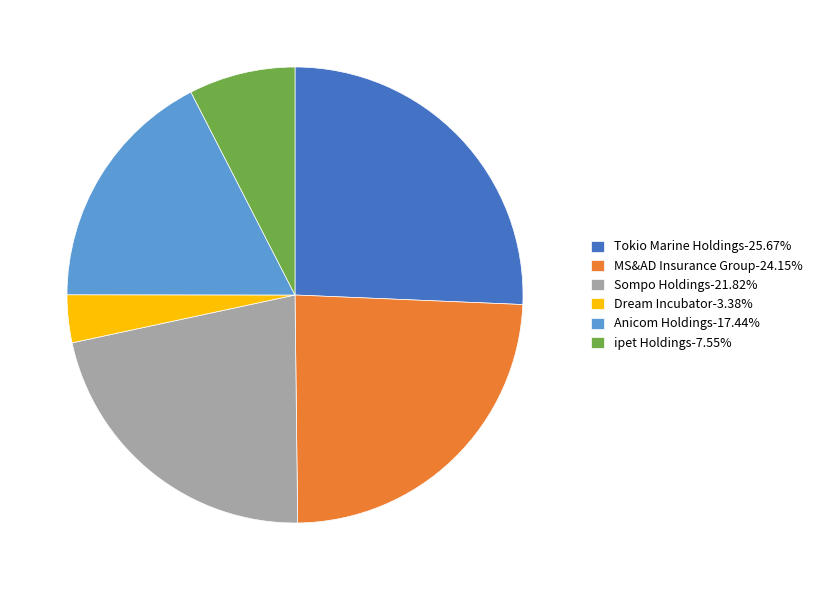

Does any single category account for the majority?

No